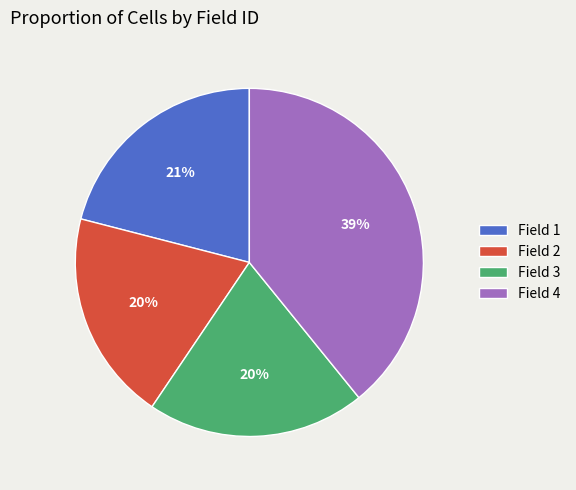

To the nearest percent, what portion does Field 1 represent?

21%